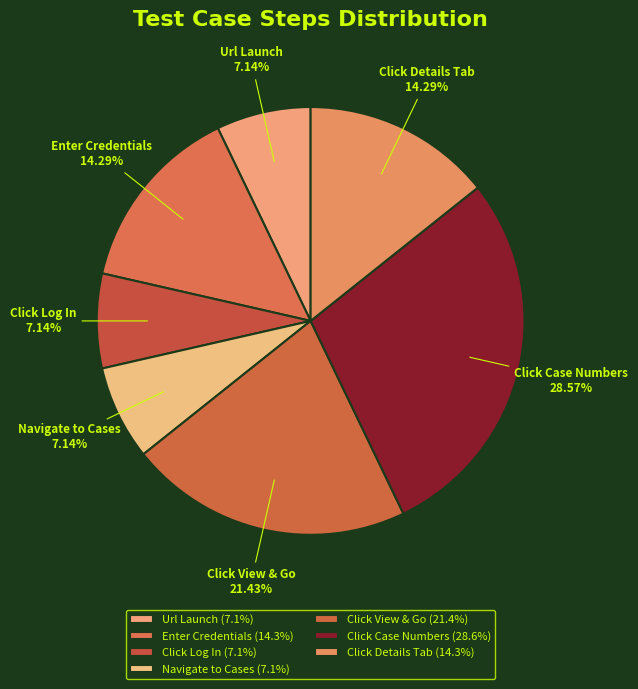

Approximately how many times larger is the value at Click Case Numbers compared to Enter Credentials?

2.0